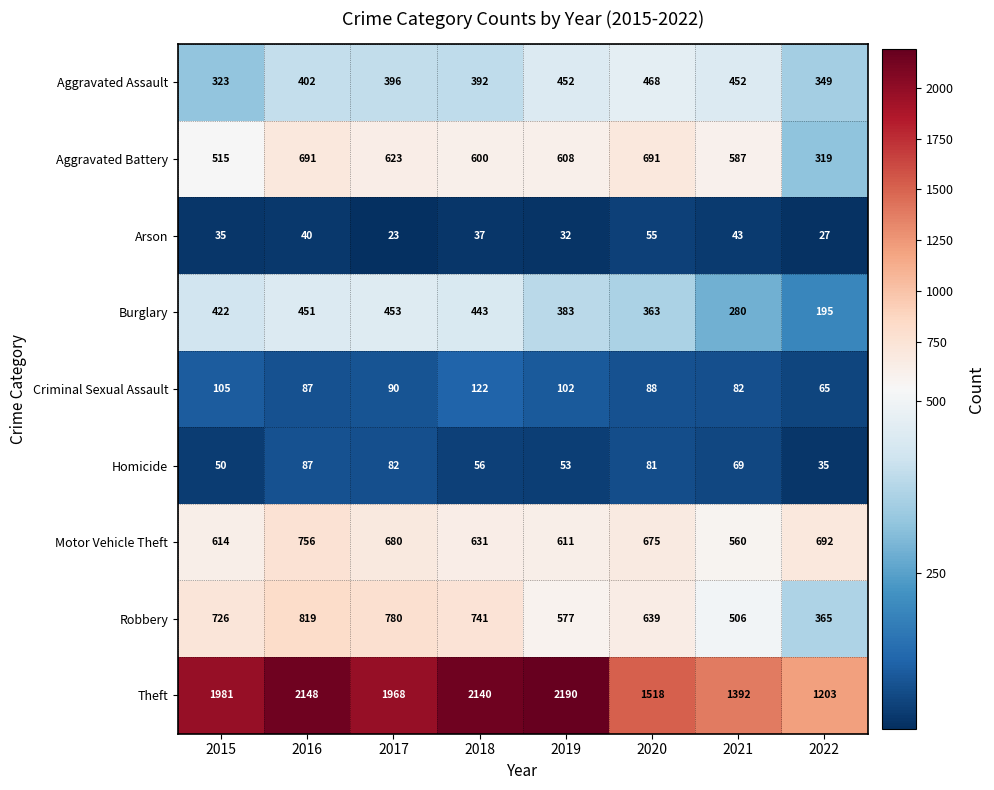

What is the approximate value of Aggravated Battery at 2016?

691